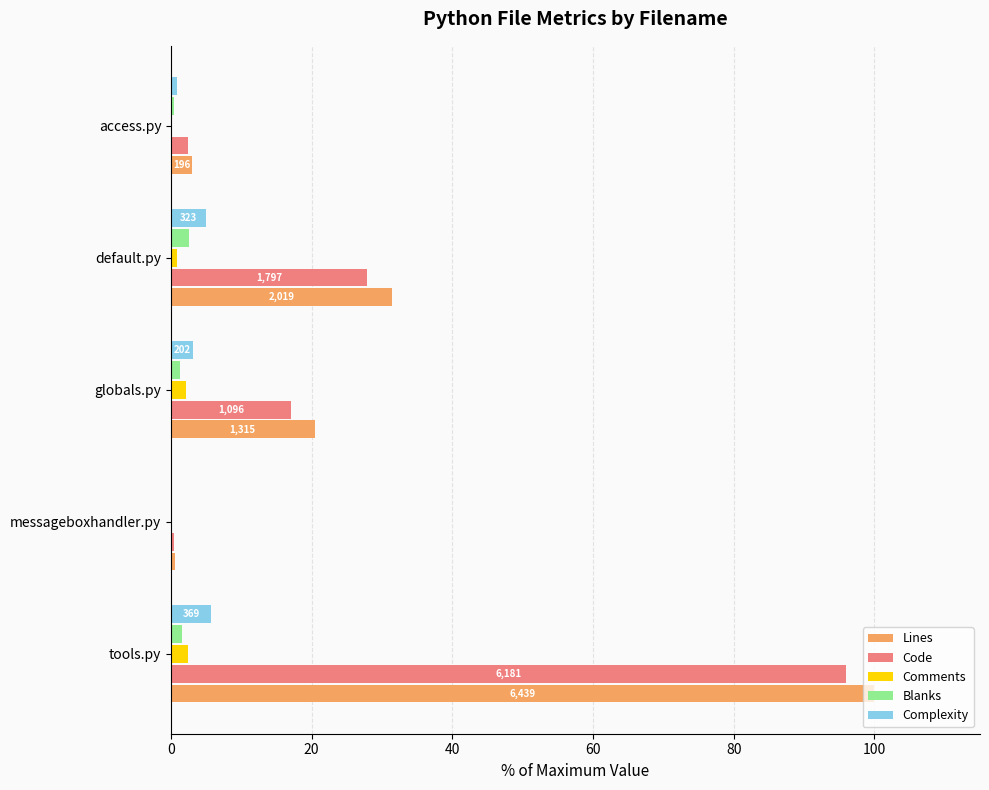

At which category is the sum across all series the highest?

tools.py